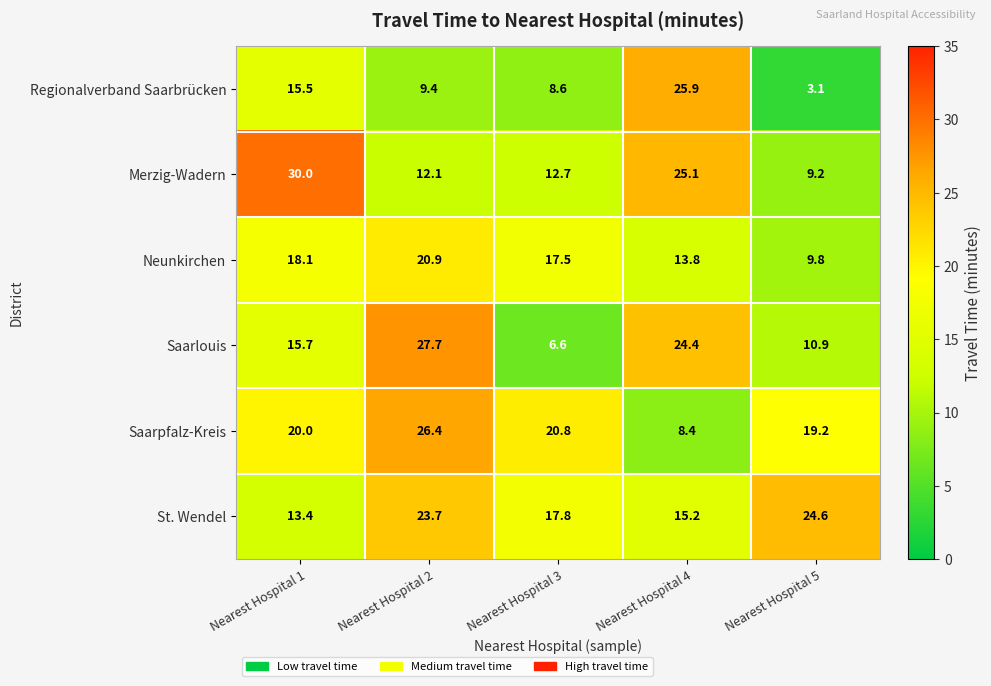

Where does the Saarlouis series first go above 15?

Nearest Hospital 1